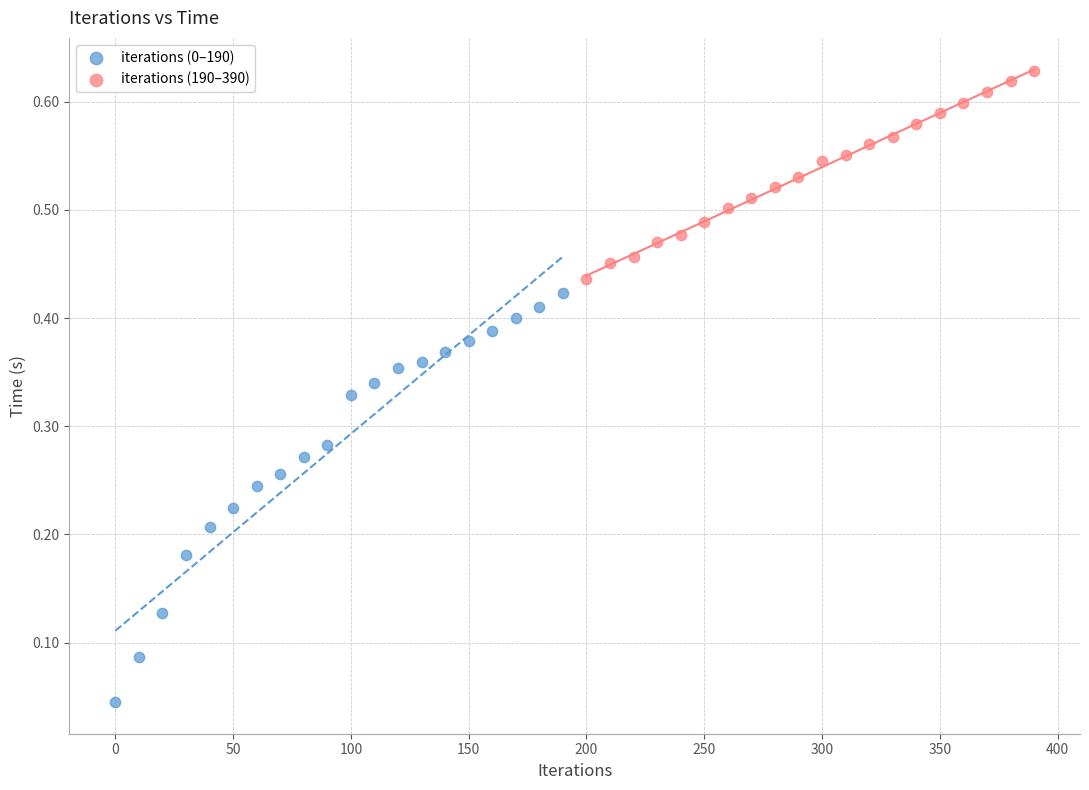

Which series reaches the maximum Y coordinate?

iterations (190–390)